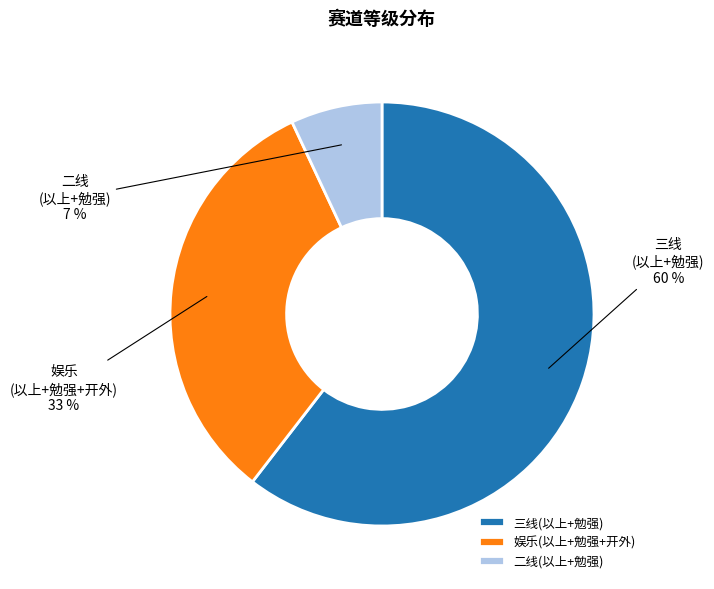

Does any single category account for the majority?

Yes